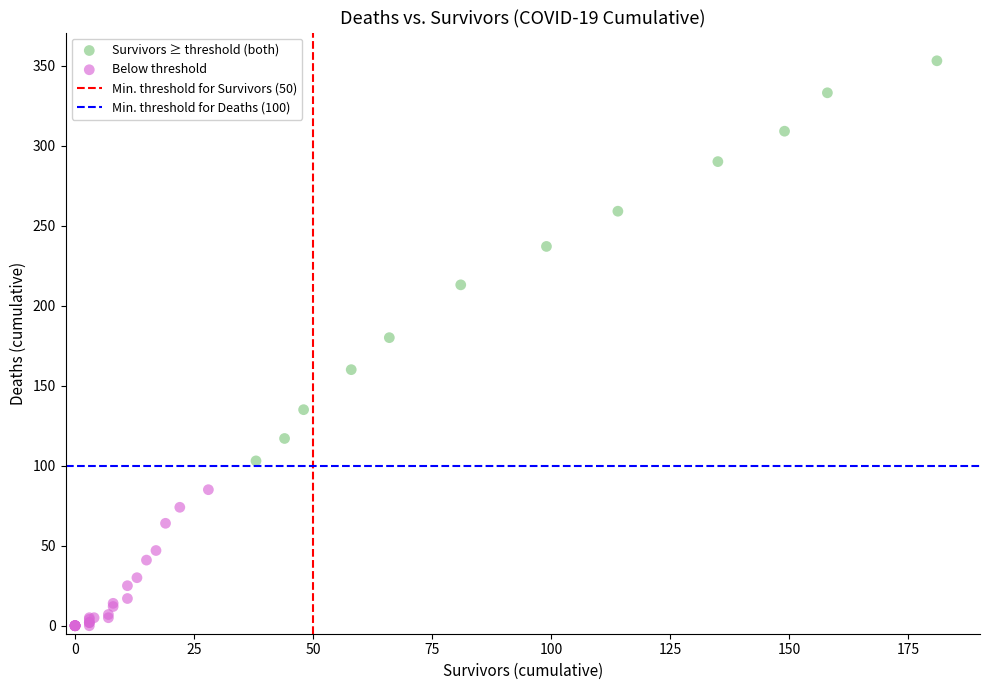

Which series reaches the minimum Y coordinate?

Below threshold